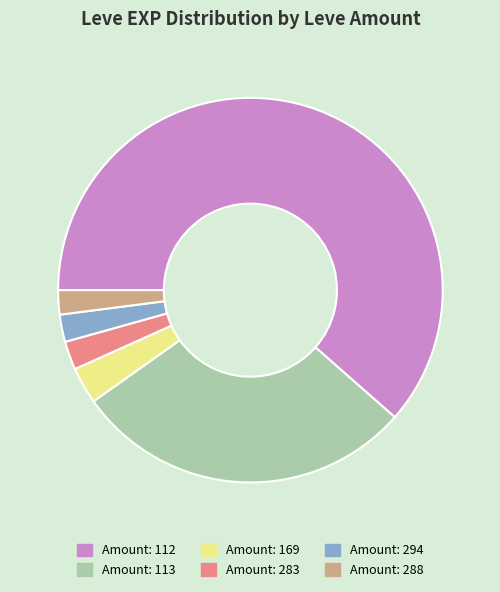

Is the sum of Amount: 294 and Amount: 288 greater than half?

No